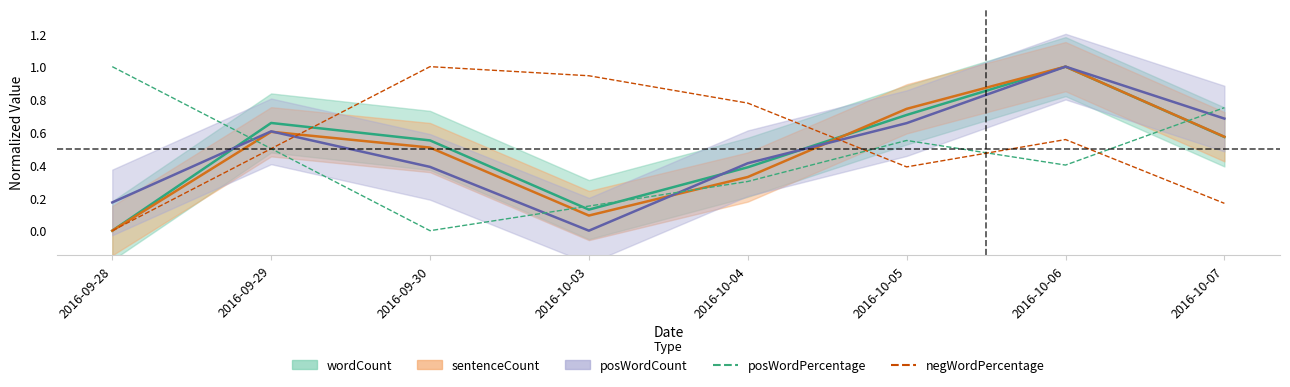

The value of negWordPercentage at 2016-10-06 is 0.6. True or false?

True